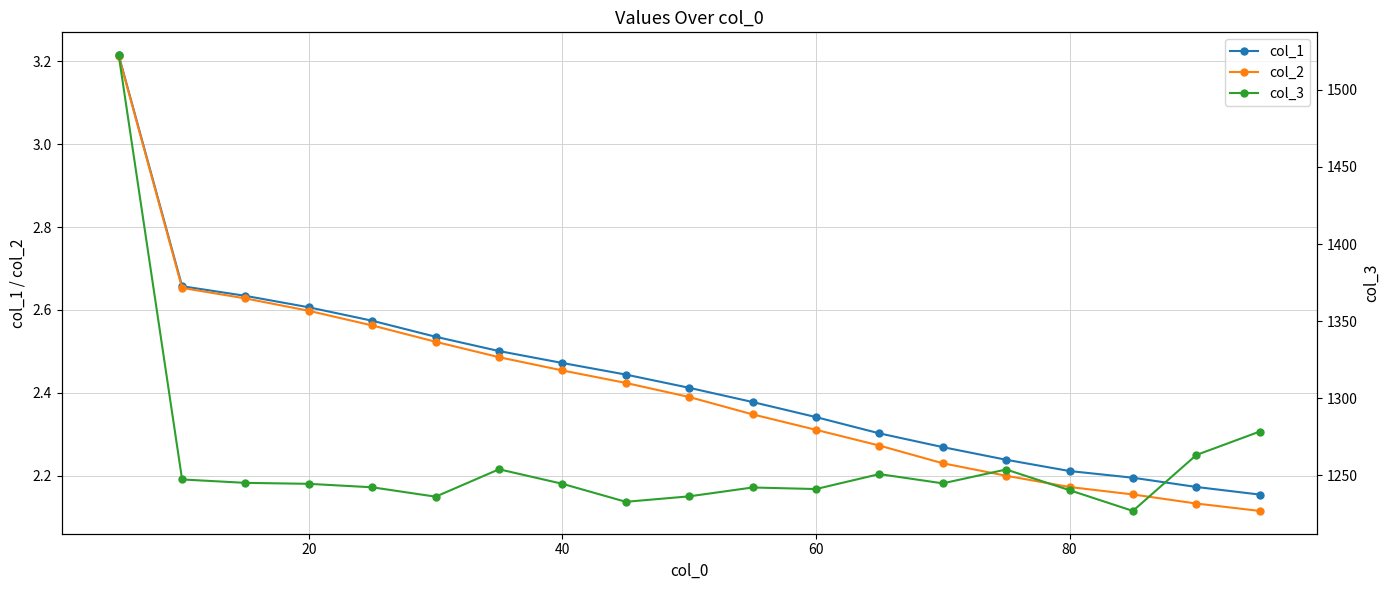

The value of col_2 at 60 is 0.9. True or false?

False